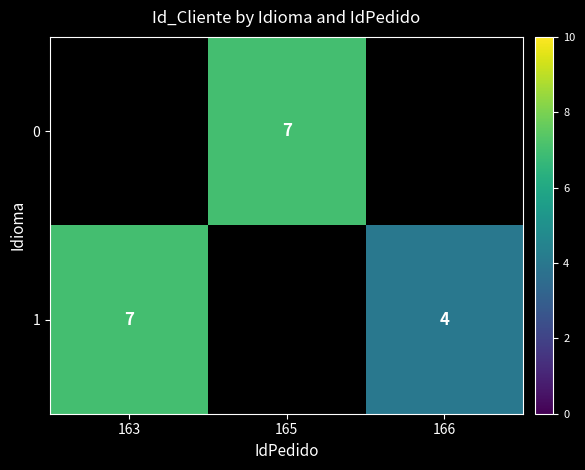

Which label corresponds to the largest value in the chart?

165